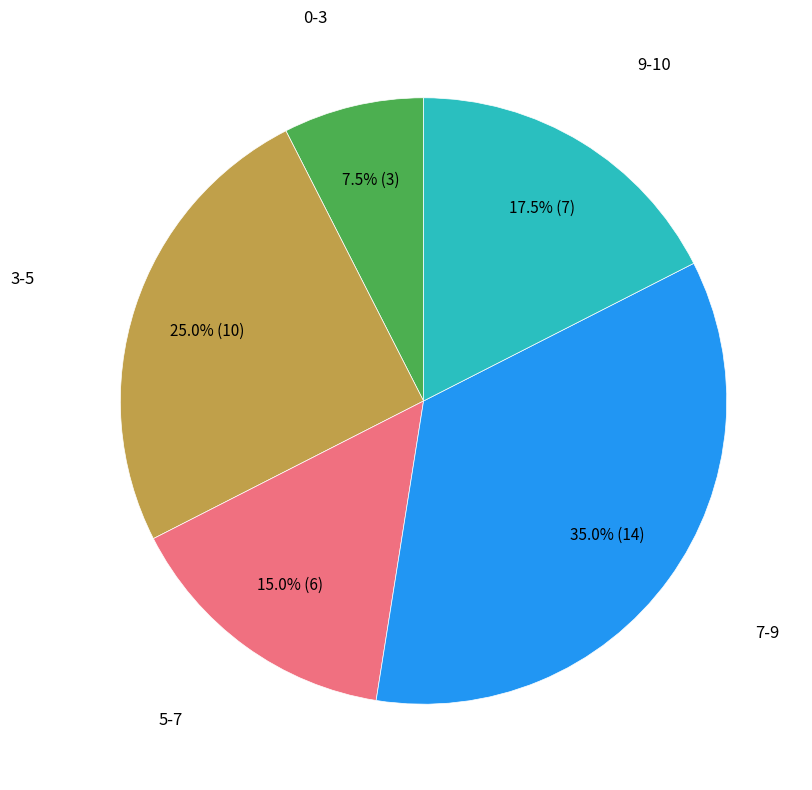

Does any single category account for the majority?

No